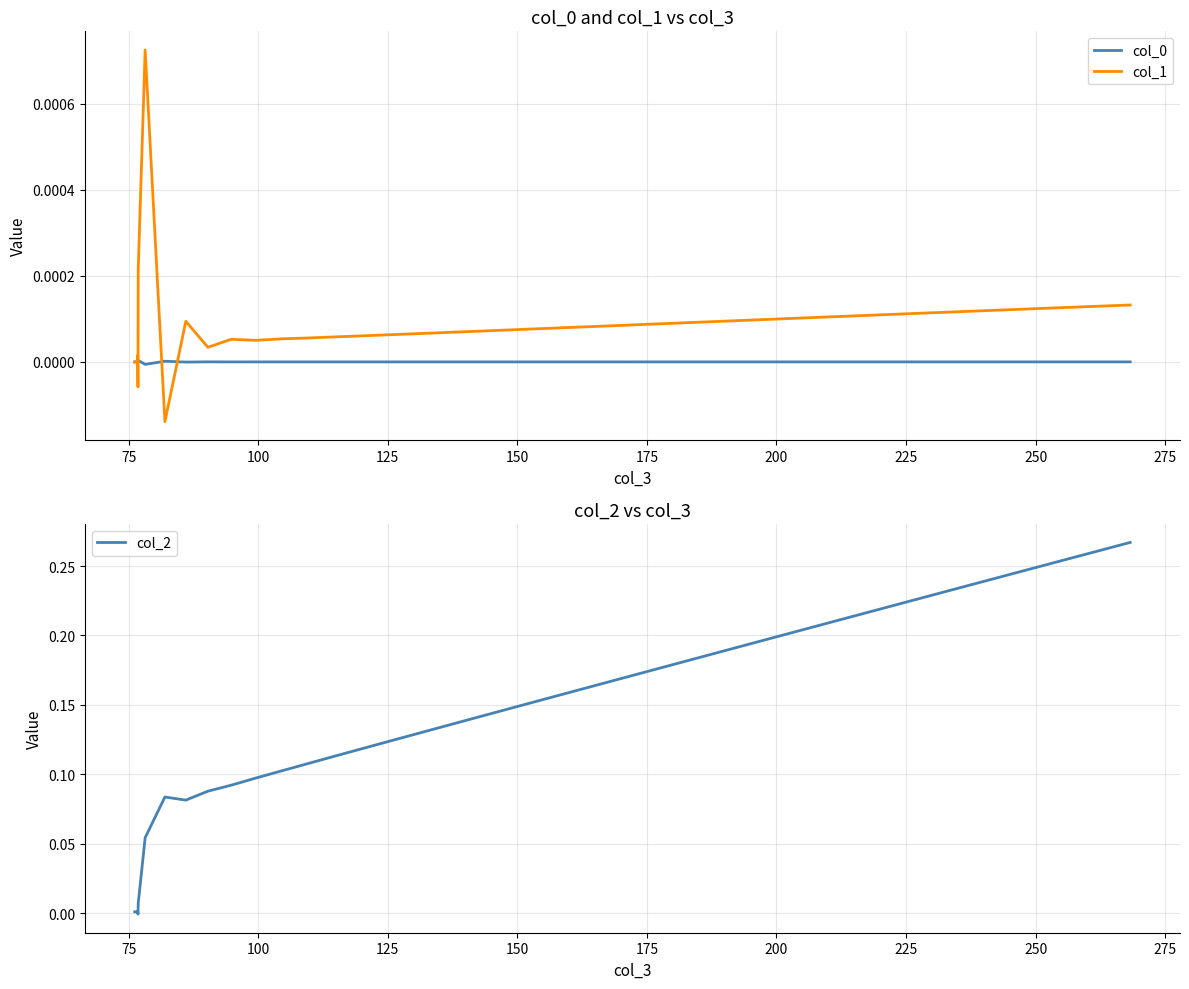

At how many categories does at least one series exceed 0?

40